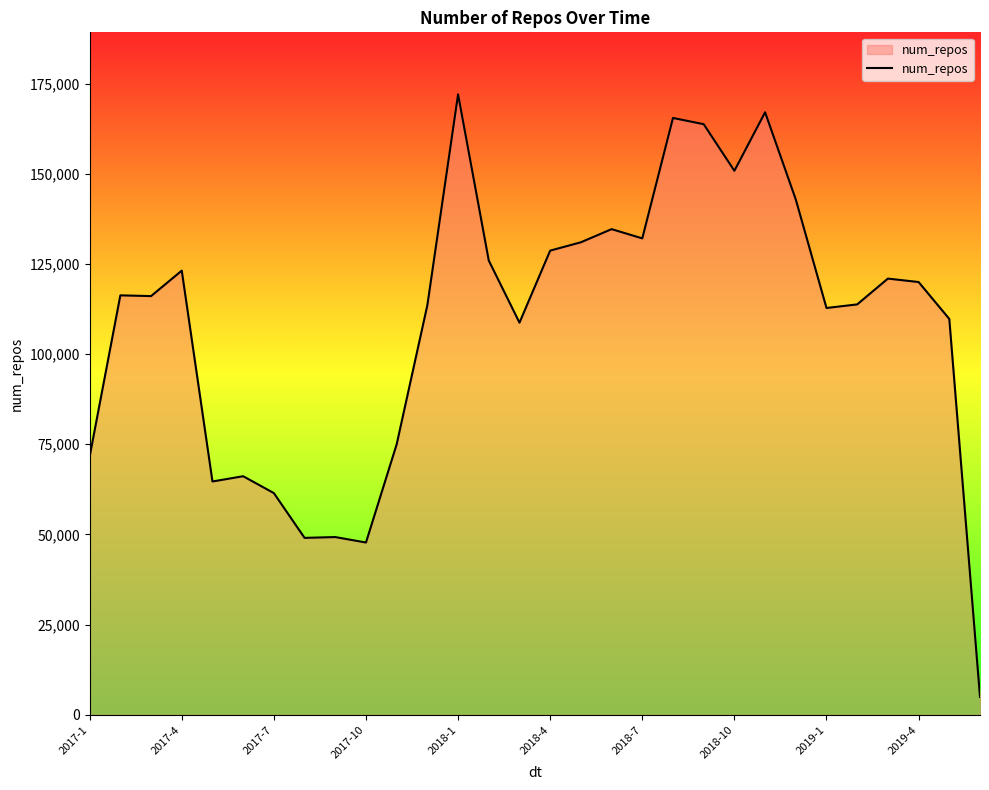

How many categories are shown in the chart?

30